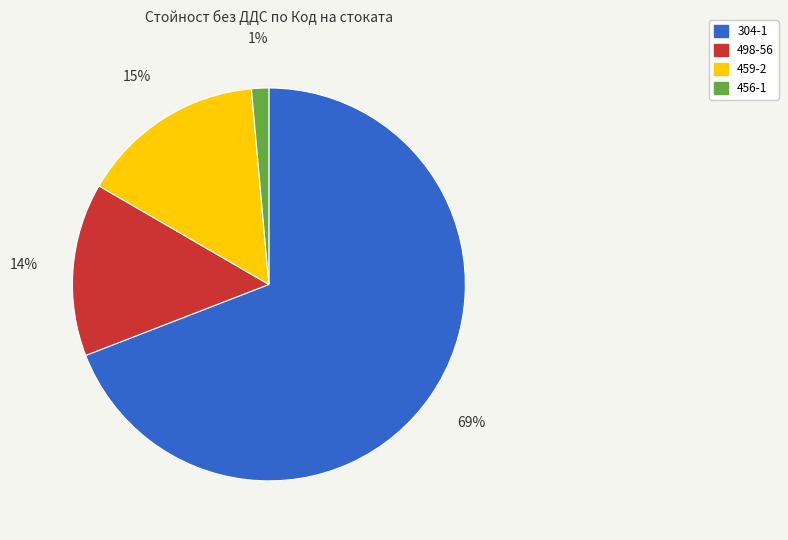

Is 456-1 the majority of the pie?

No